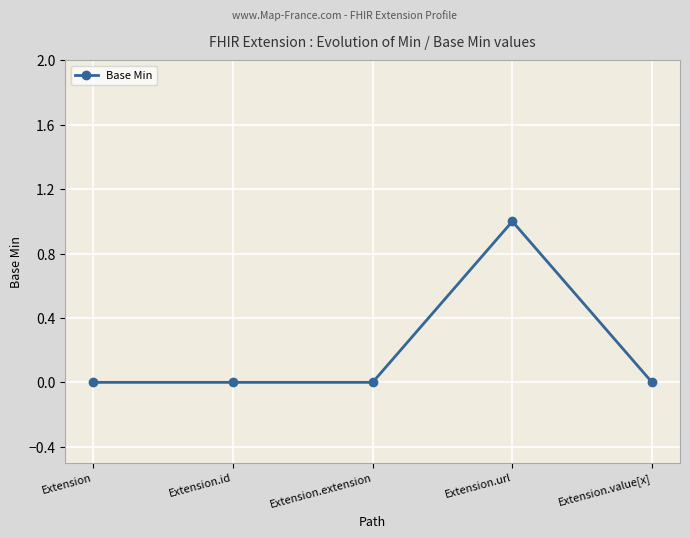

Reading right to left, transcribe all the data shown in this chart.

0	1	0	0	0